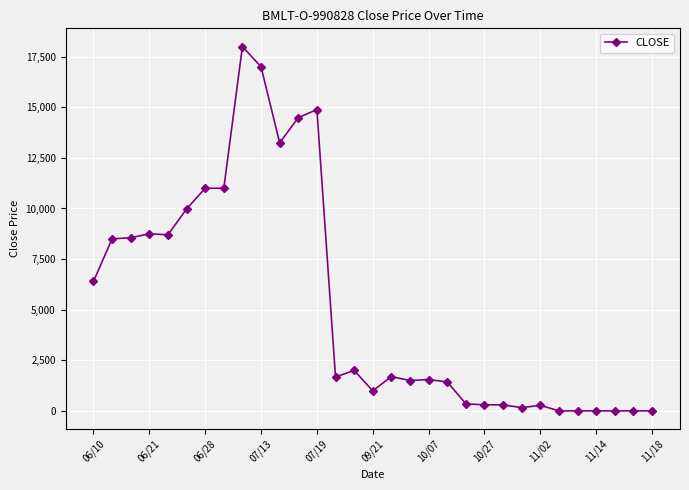

What is the greatest value displayed?

18000